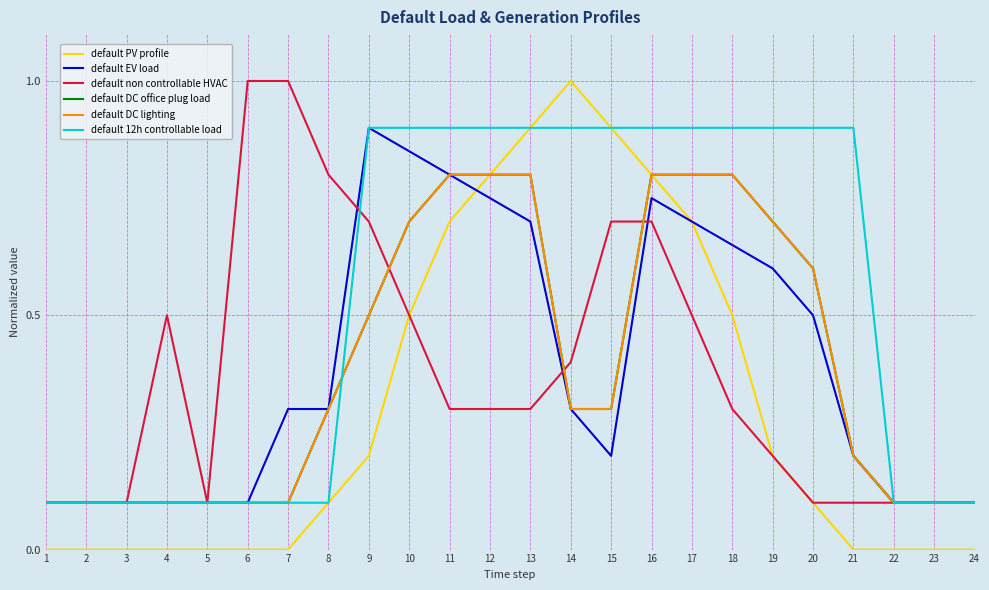

What is the approximate value of default EV load at 10?

0.8